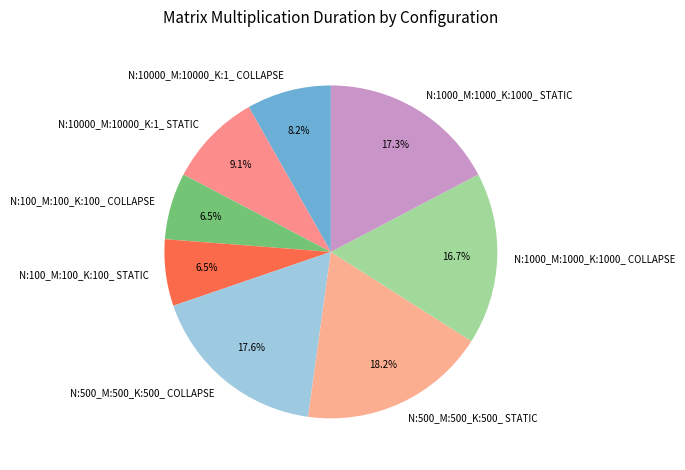

To the nearest percent, what is the difference between the largest and smallest slice percentages?

12%